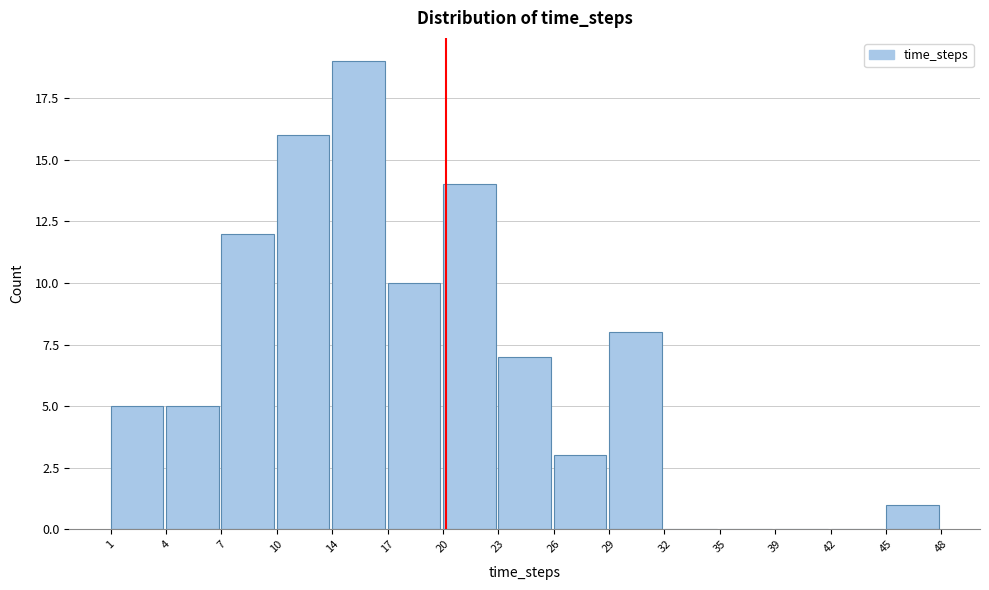

Reading left to right, list every bar in this chart as the range it spans on the x-axis followed by its height. The values are not printed on the chart, so give them approximately, as read against the axis.

1 to 4: 5
4 to 7: 5
7 to 10: 12
10 to 14: 16
14 to 17: 19
17 to 20: 10
20 to 23: 14
23 to 26: 7
26 to 29: 3
29 to 32: 8
32 to 35: 0
35 to 39: 0
39 to 42: 0
42 to 45: 0
45 to 48: 1